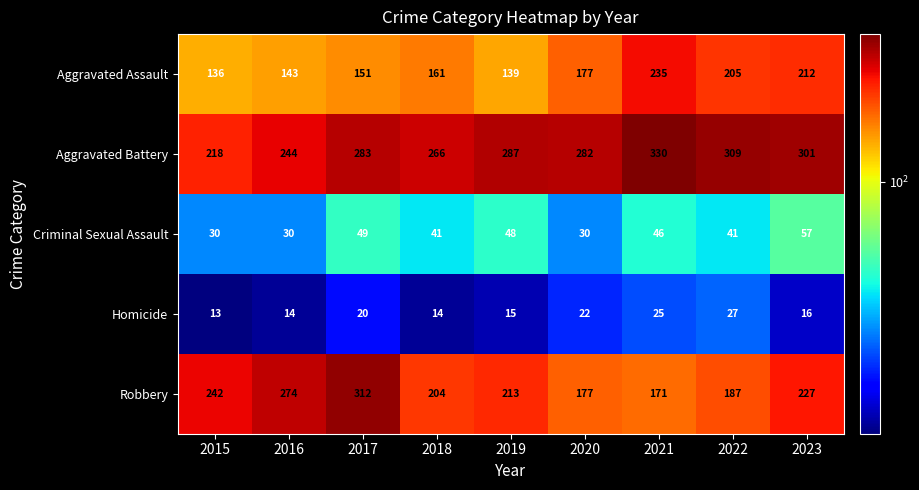

What is the difference between the highest and lowest values at 2017?

292